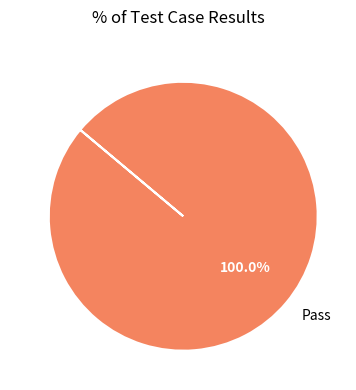

How many slices are in this pie chart?

1